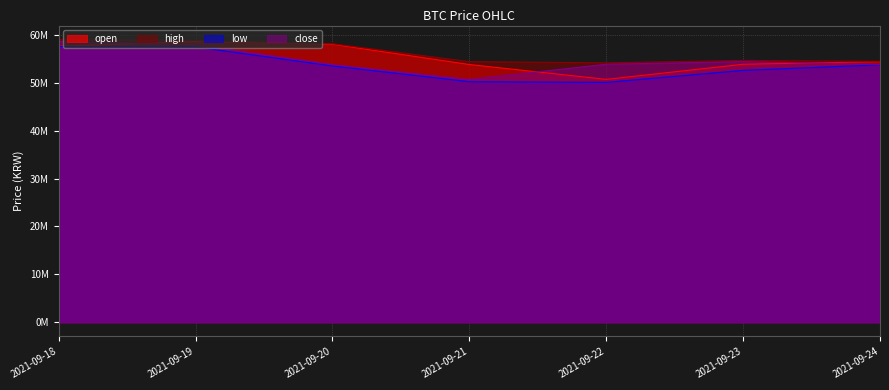

True or false: high and open intersect in this chart.

False